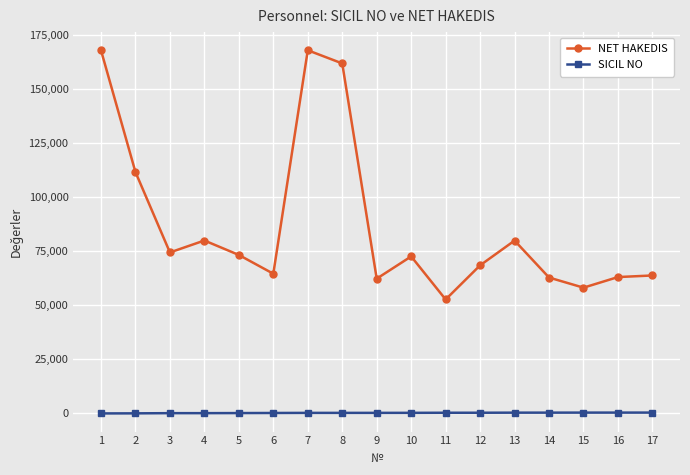

Which series has the largest total across all categories?

NET HAKEDIS